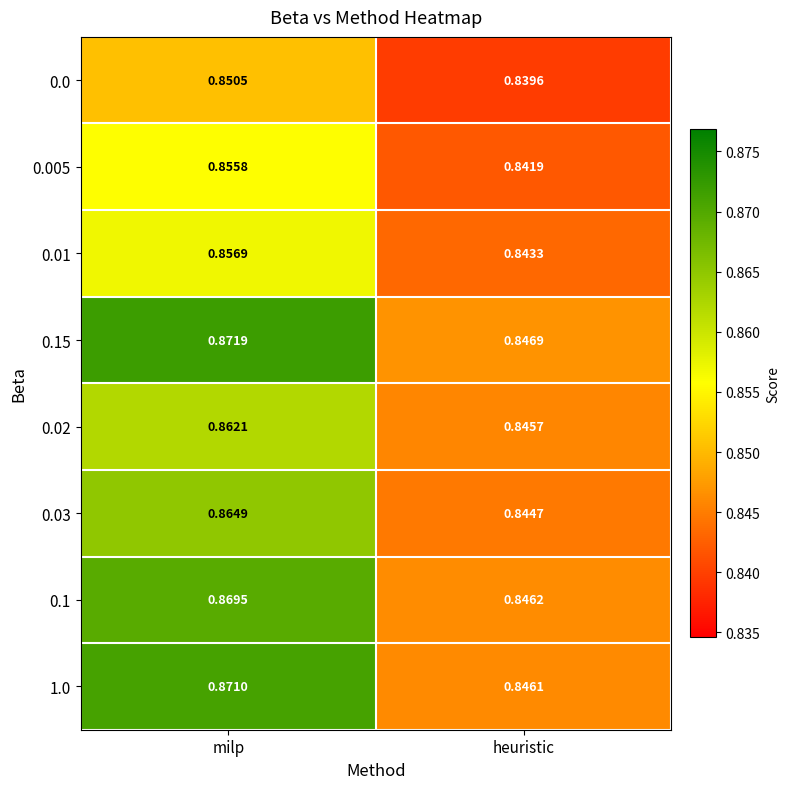

Which label corresponds to the largest value in the chart?

milp